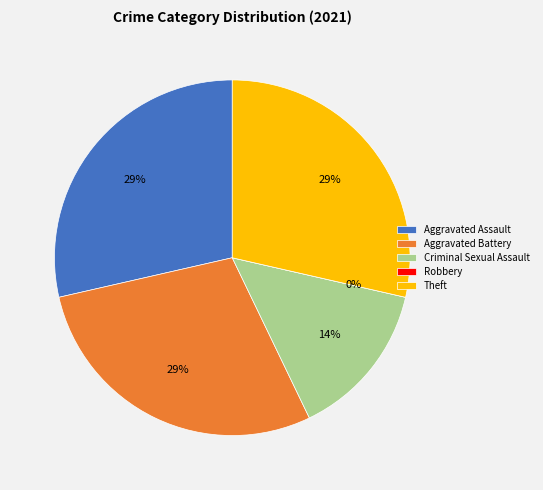

What is the smallest slice in the pie chart?

Robbery